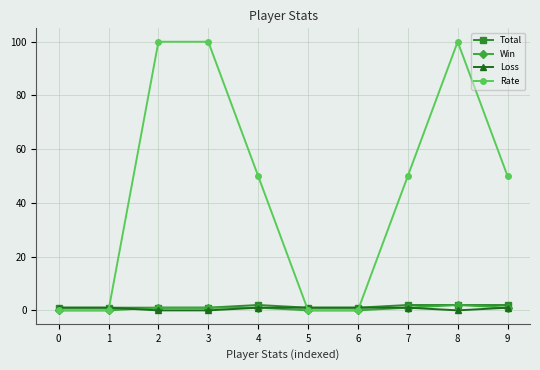

The Rate series shows 43 at 8. True or false?

False